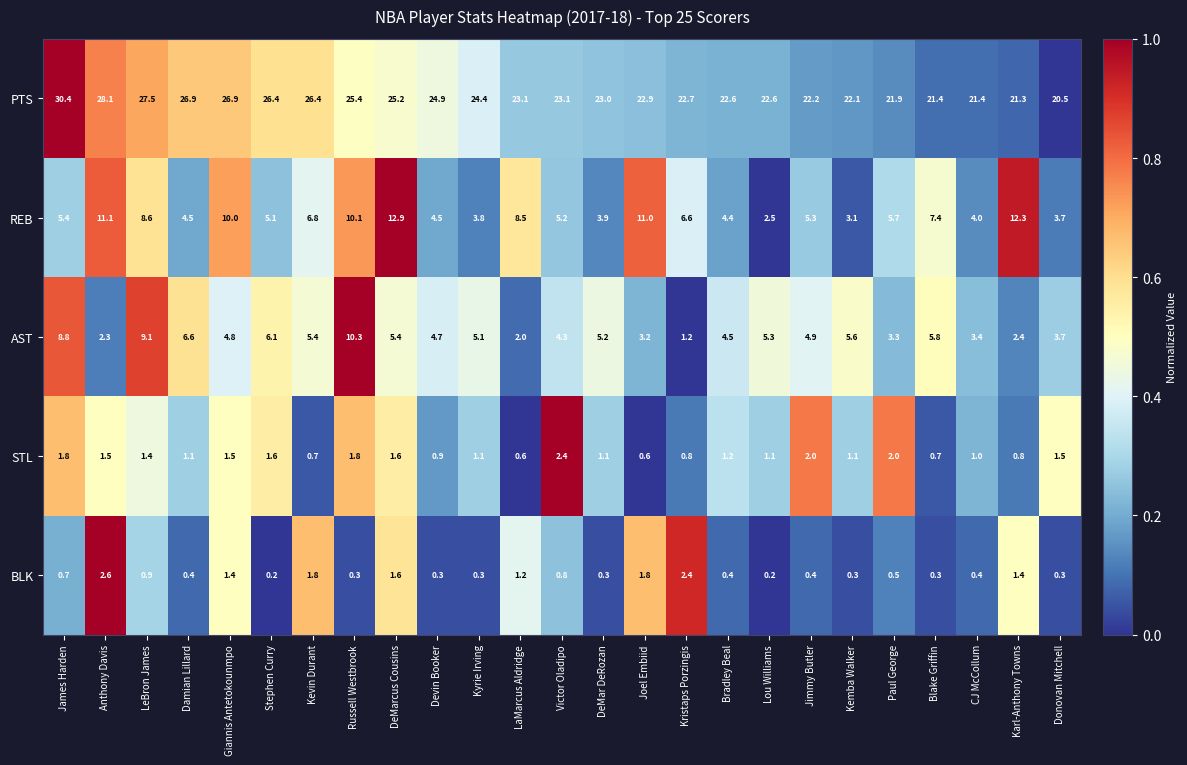

At DeMar DeRozan, list the series in order from largest to smallest.

PTS, AST, REB, STL, BLK